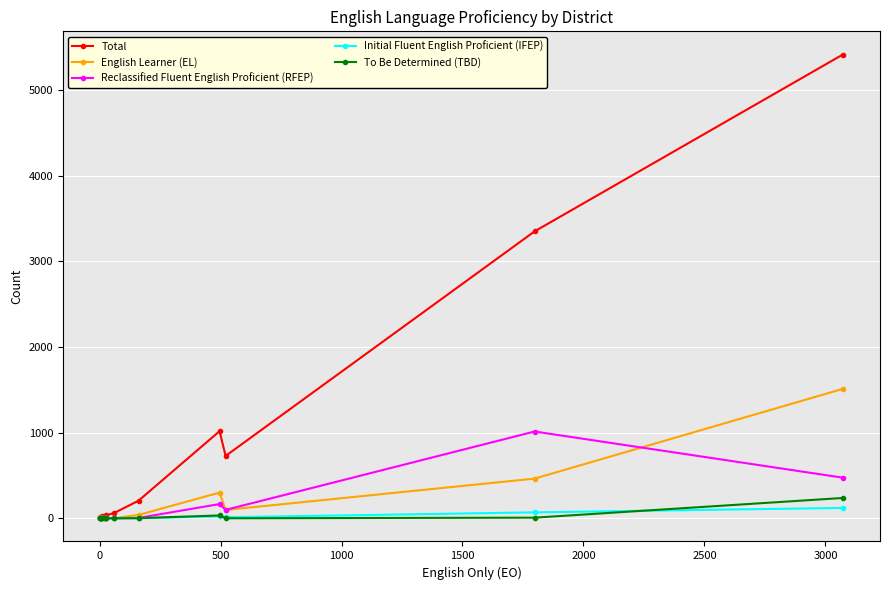

The value of To Be Determined (TBD) at 10 is 11. True or false?

False